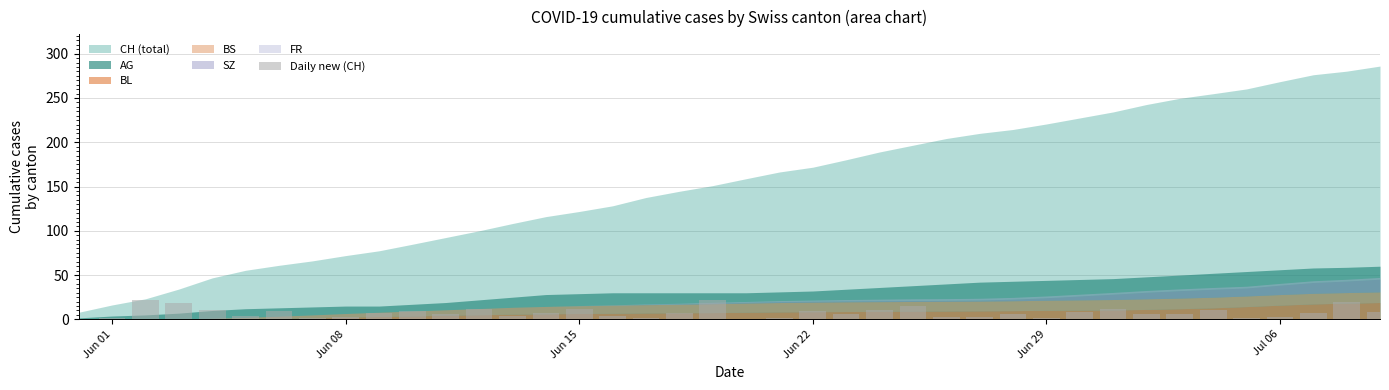

What is the sum of all values?

298